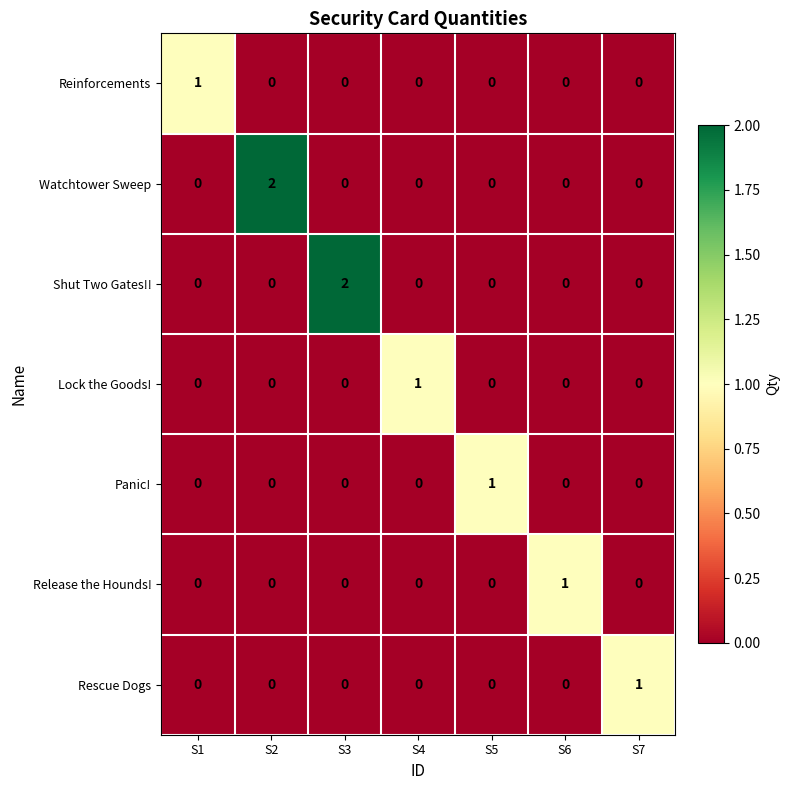

How many Lock the Goods! values are between 0 and 1?

7